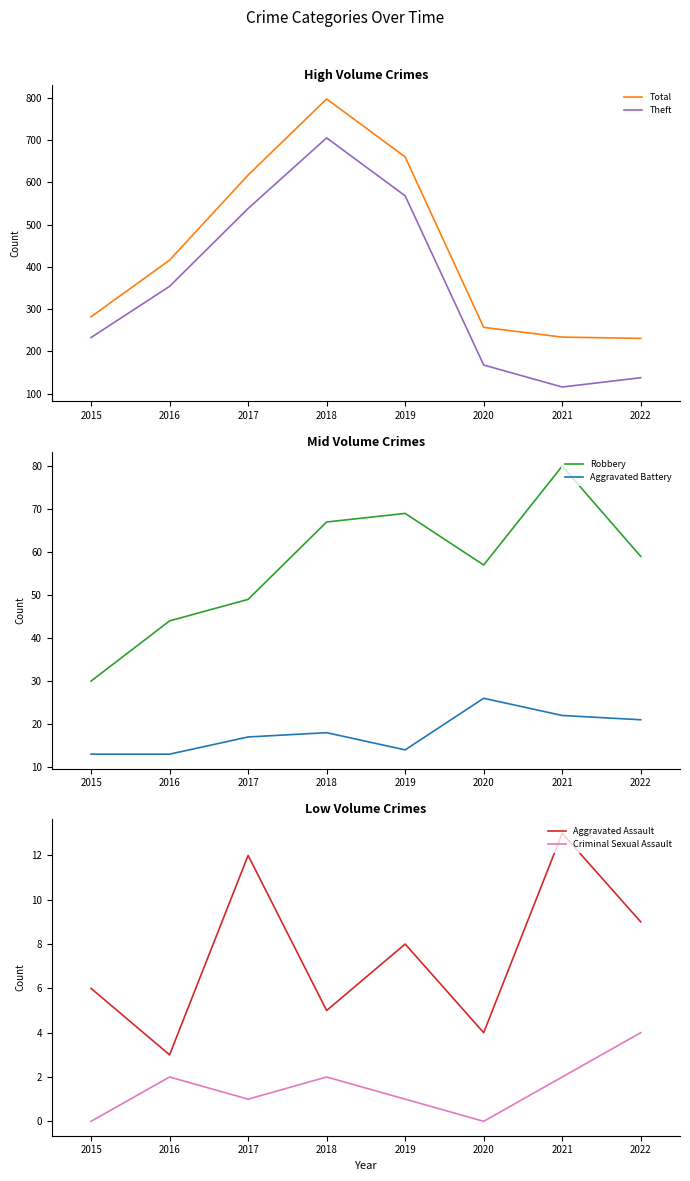

Reading left to right, list all the values displayed in this chart.

Total: 2015=282	2016=416	2017=617	2018=797	2019=660	2020=257	2021=234	2022=231
Theft: 2015=233	2016=354	2017=538	2018=705	2019=568	2020=168	2021=116	2022=138
Robbery: 2015=30	2016=44	2017=49	2018=67	2019=69	2020=57	2021=80	2022=59
Aggravated Battery: 2015=13	2016=13	2017=17	2018=18	2019=14	2020=26	2021=22	2022=21
Aggravated Assault: 2015=6	2016=3	2017=12	2018=5	2019=8	2020=4	2021=13	2022=9
Criminal Sexual Assault: 2015=0	2016=2	2017=1	2018=2	2019=1	2020=0	2021=2	2022=4